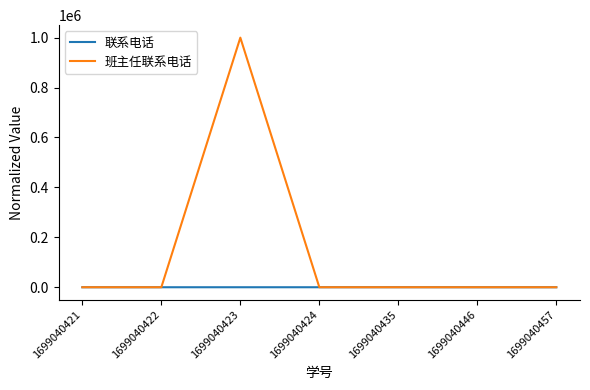

What is the sum of all 联系电话 values?

106.0